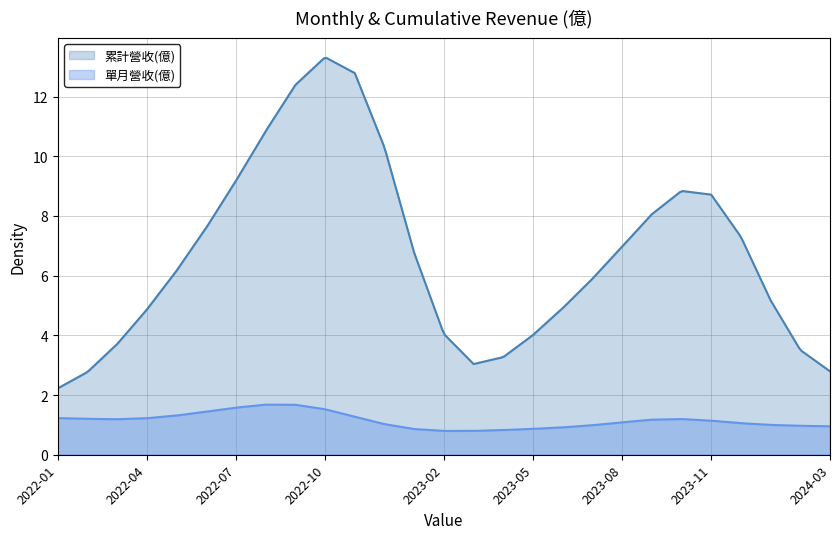

Which series has the widest spread of values?

累計營收(億)